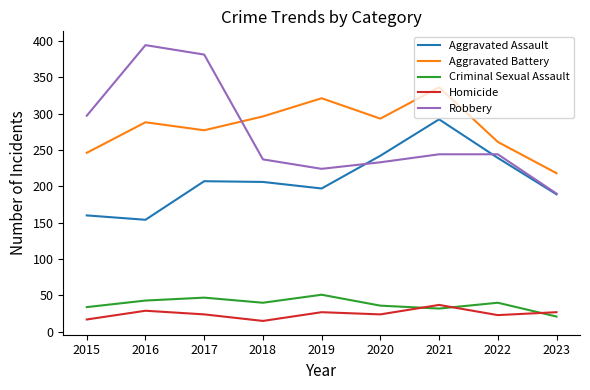

Where is Aggravated Battery nearest to the value 277?

2017